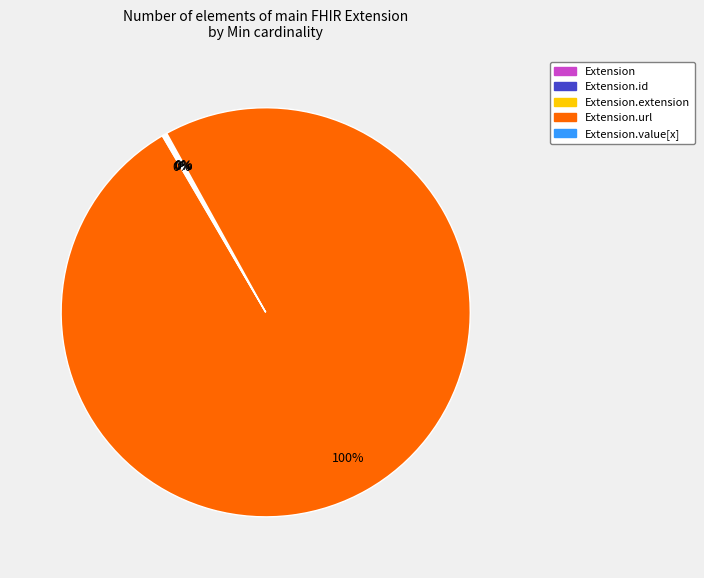

To the nearest percent, what is the difference between the largest and smallest slice percentages?

100%